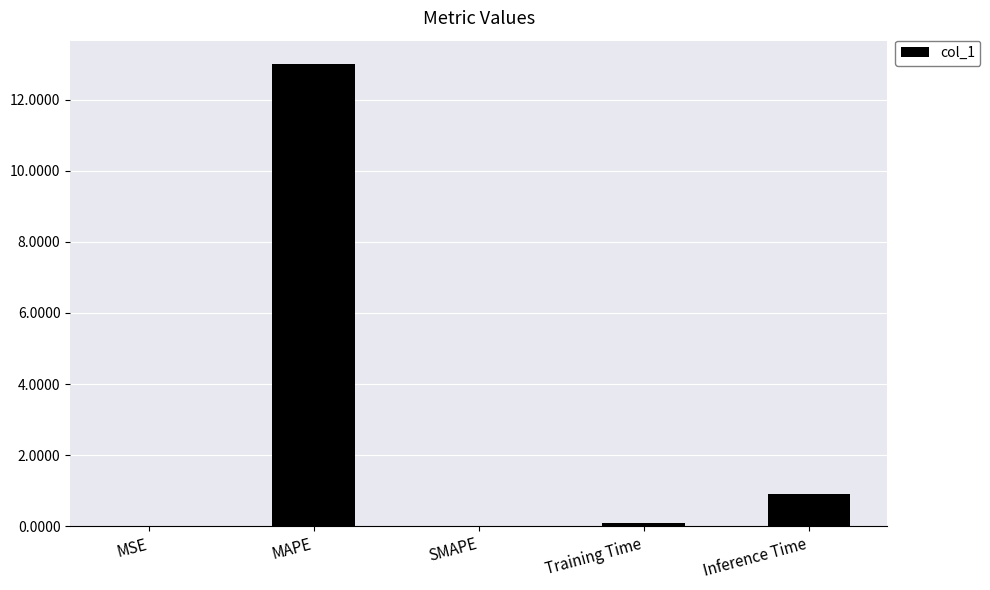

What is the greatest value displayed?

13.0